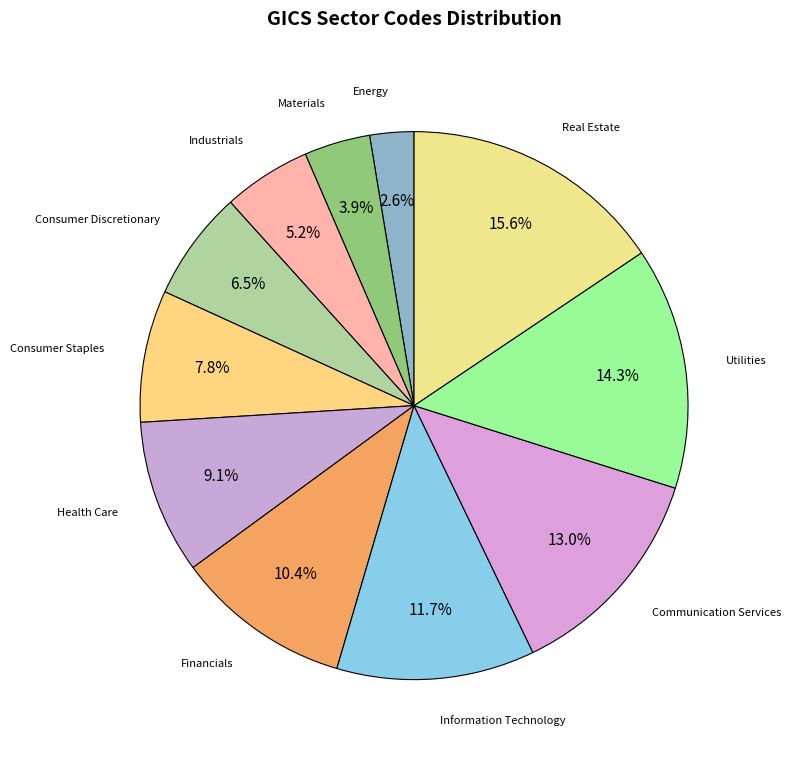

Count the number of slices in the pie.

11